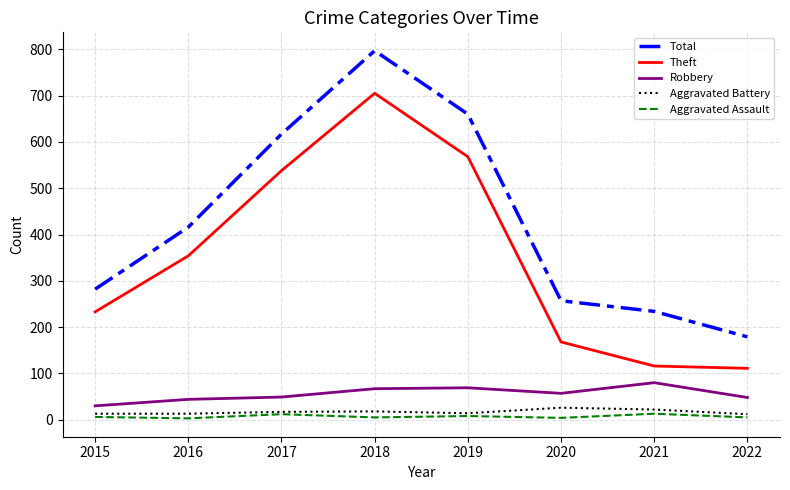

At which category is the sum across all series the highest?

2018